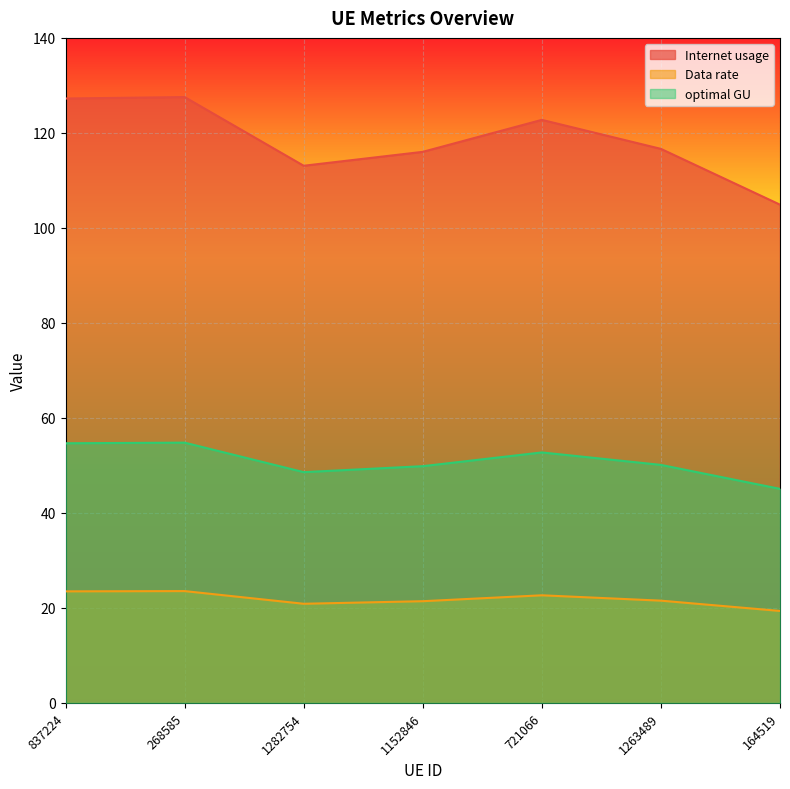

True or false: Data rate and optimal GU intersect in this chart.

False